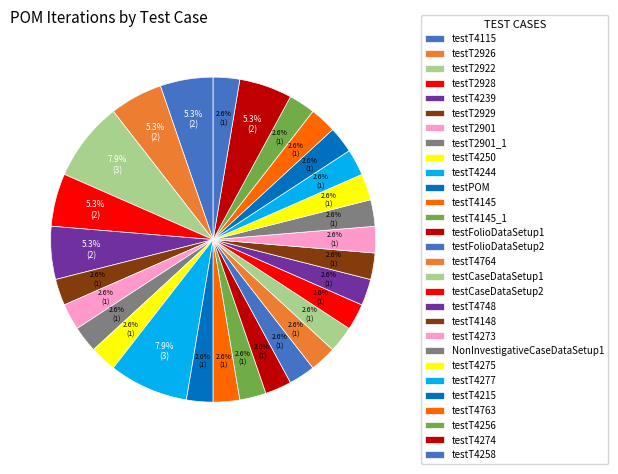

Does NonInvestigativeCaseDataSetup1 account for over 50% of the chart?

No